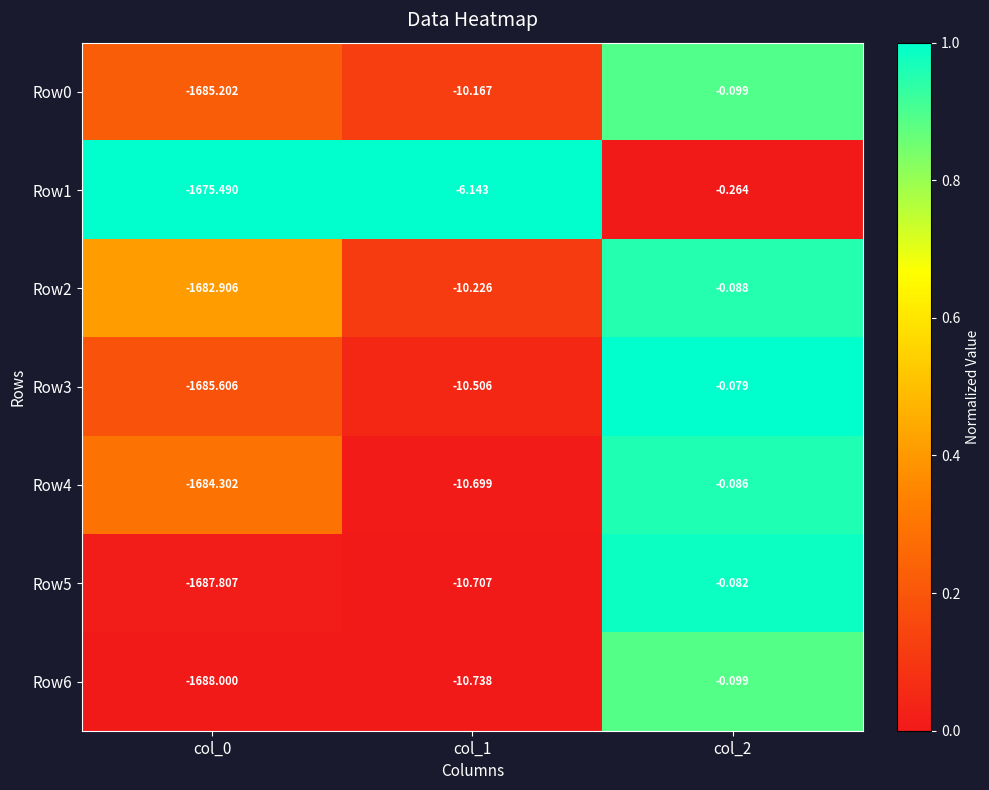

What is the total value across all series at col_2?

-0.8